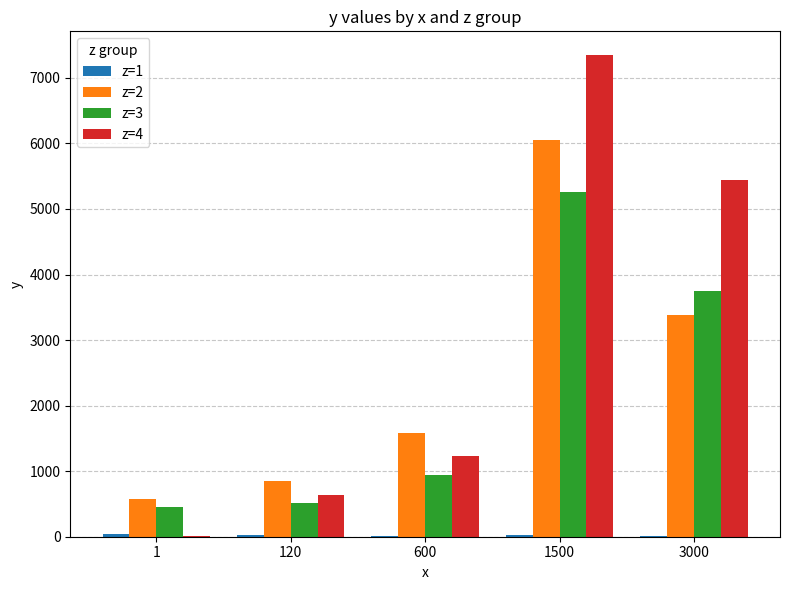

What is the highest value of the z=2 series?

6048.0